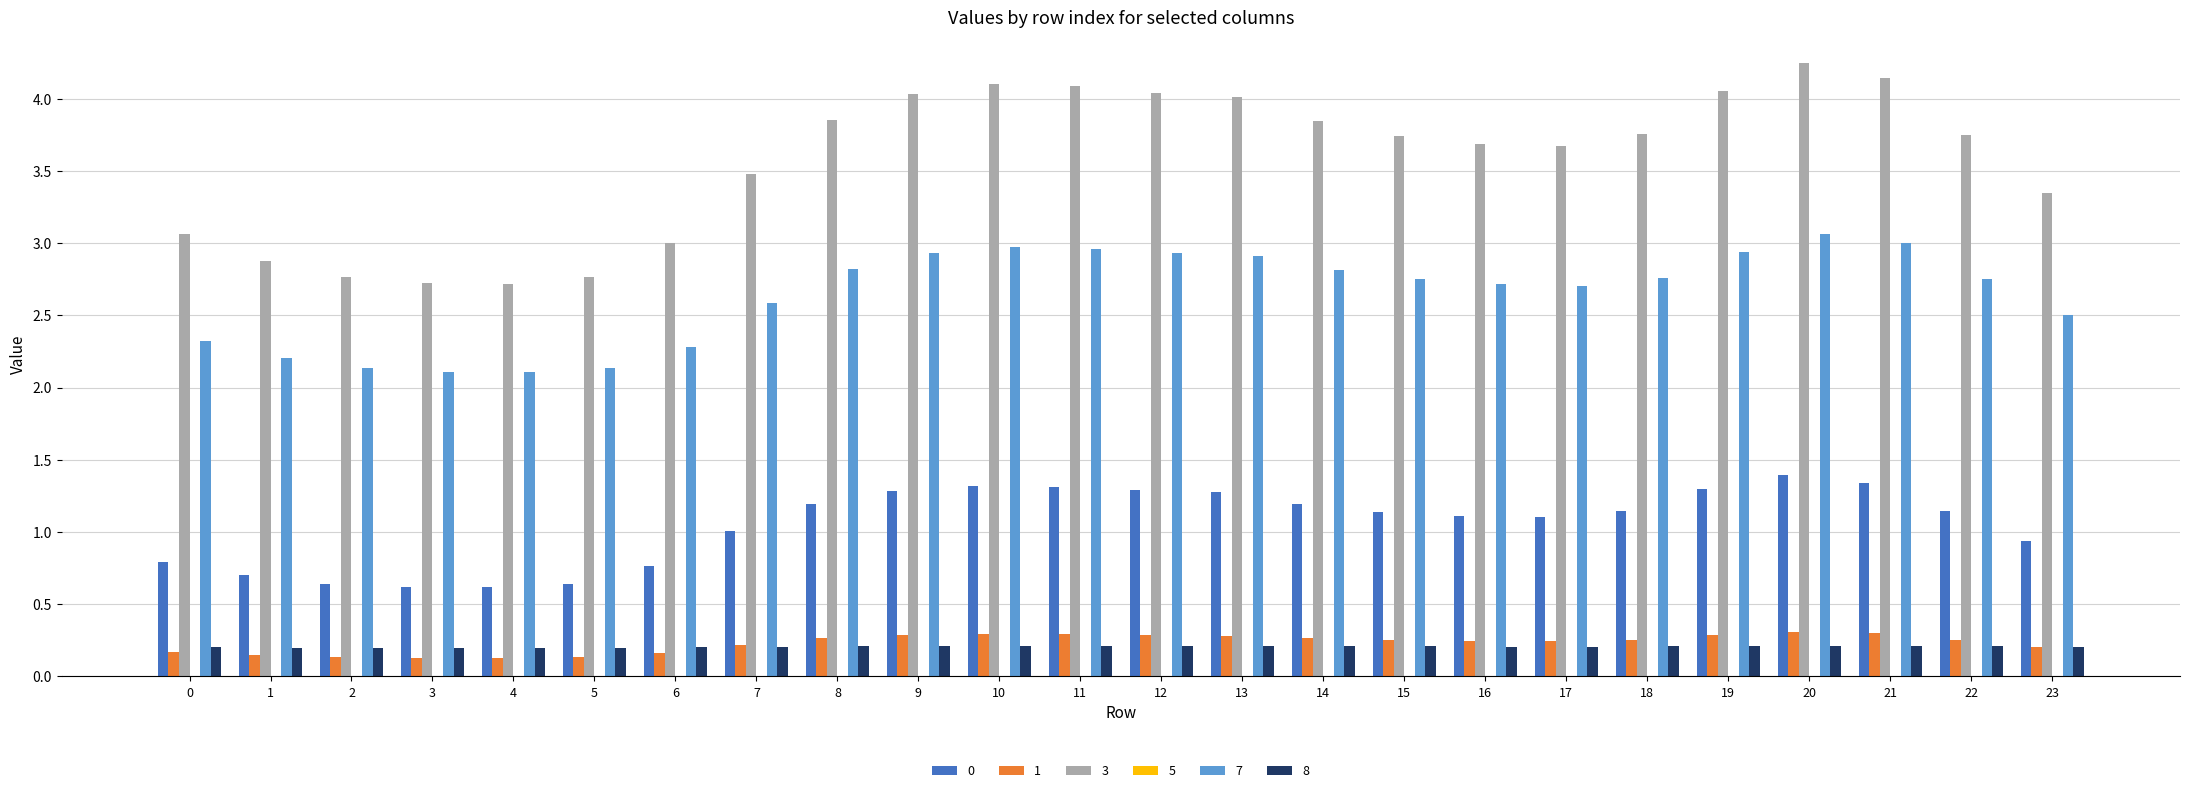

Does the chart contain stacked bars?

No